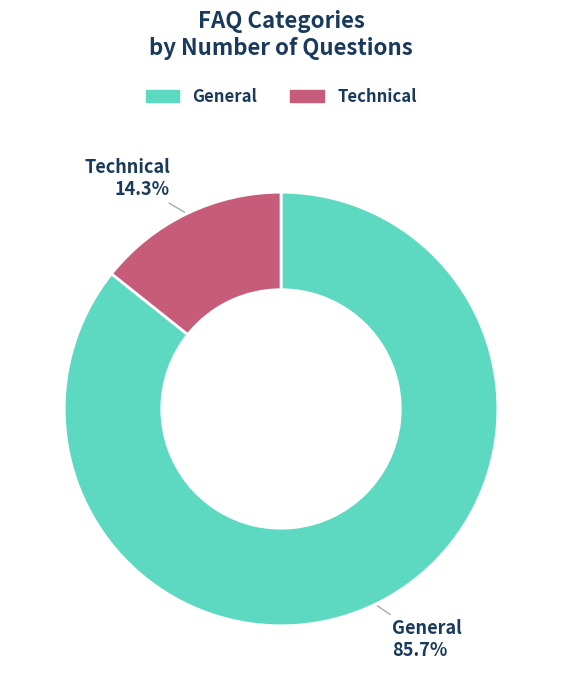

To the nearest percent, what is the difference between the General and Technical slice percentages?

71%